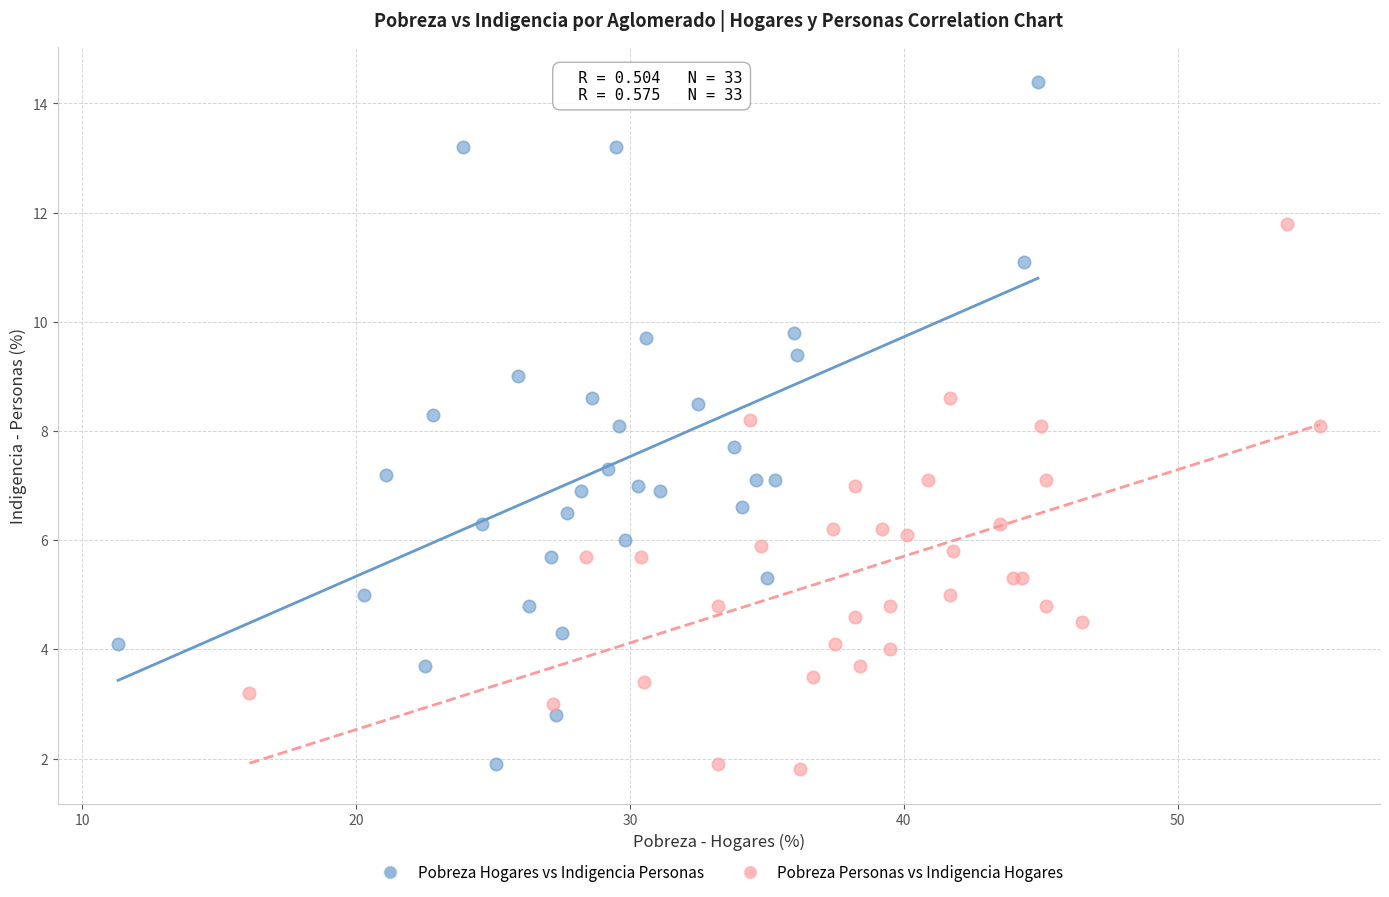

Which series reaches the maximum Y coordinate?

Pobreza Hogares vs Indigencia Personas